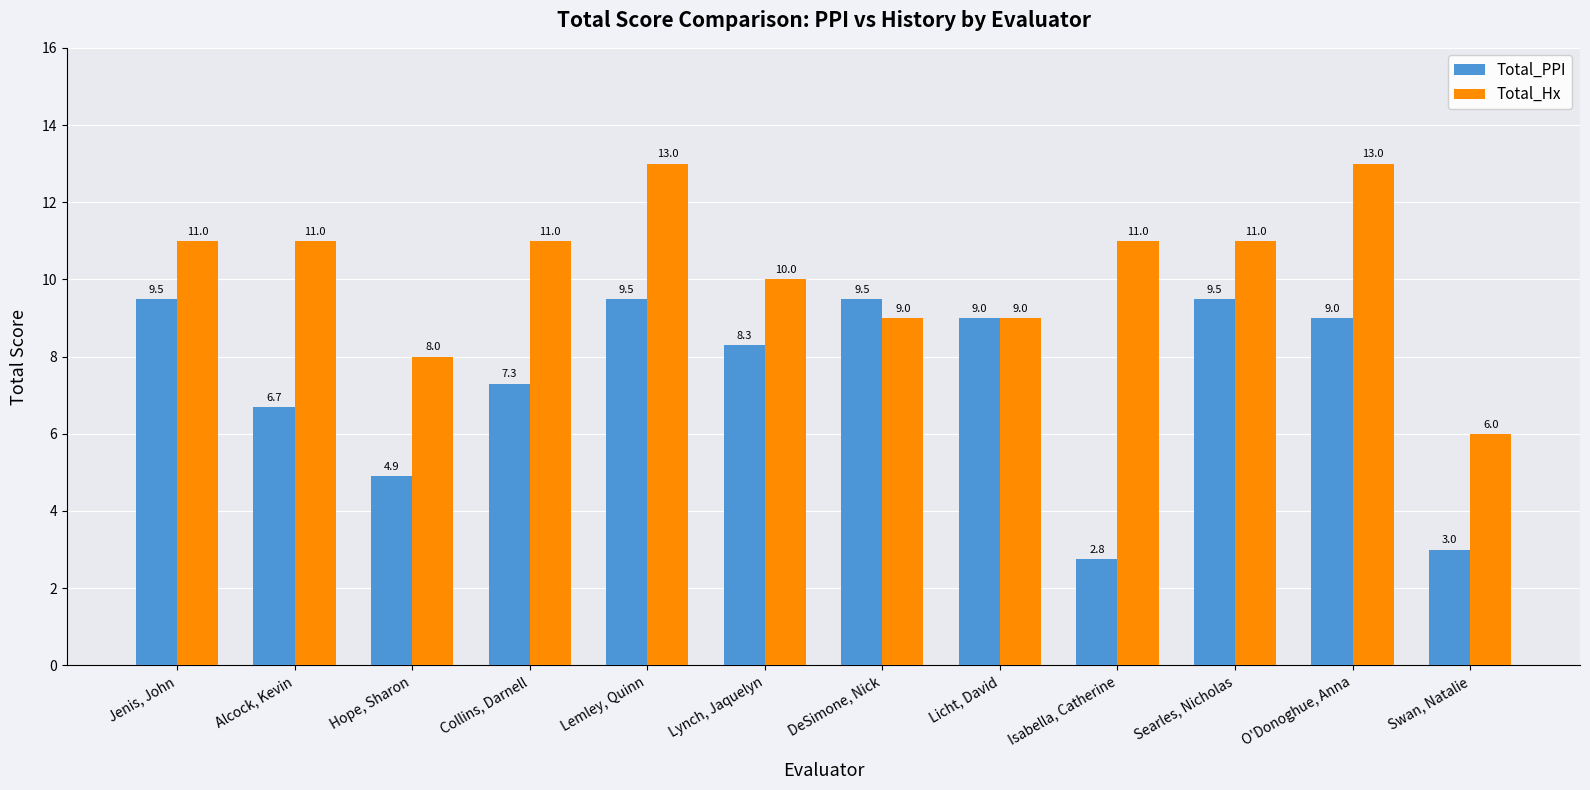

Is the value of Total_PPI at Lynch, Jaquelyn greater than the value of Total_Hx at Lemley, Quinn?

No